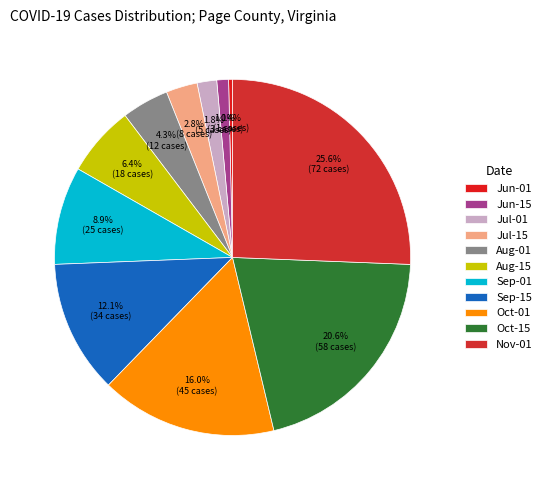

How many slices are in this pie chart?

11